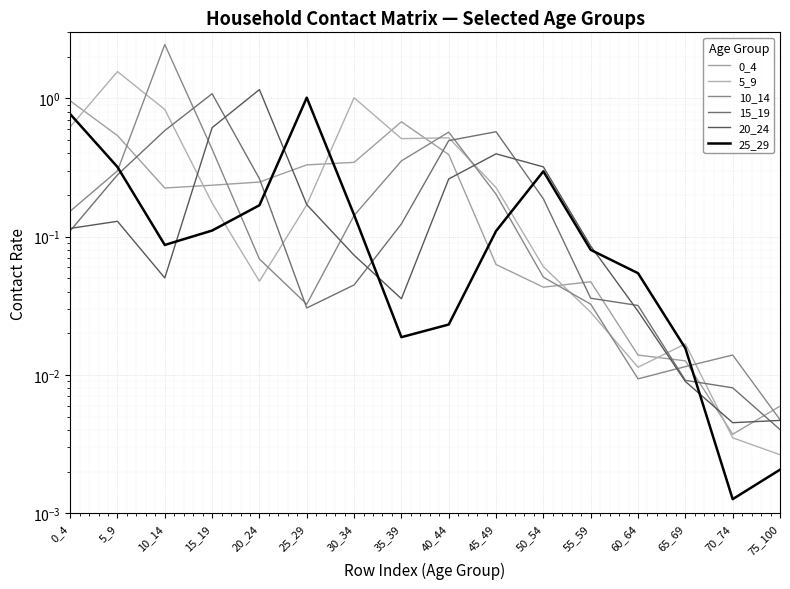

Count the number of categories in the chart.

16